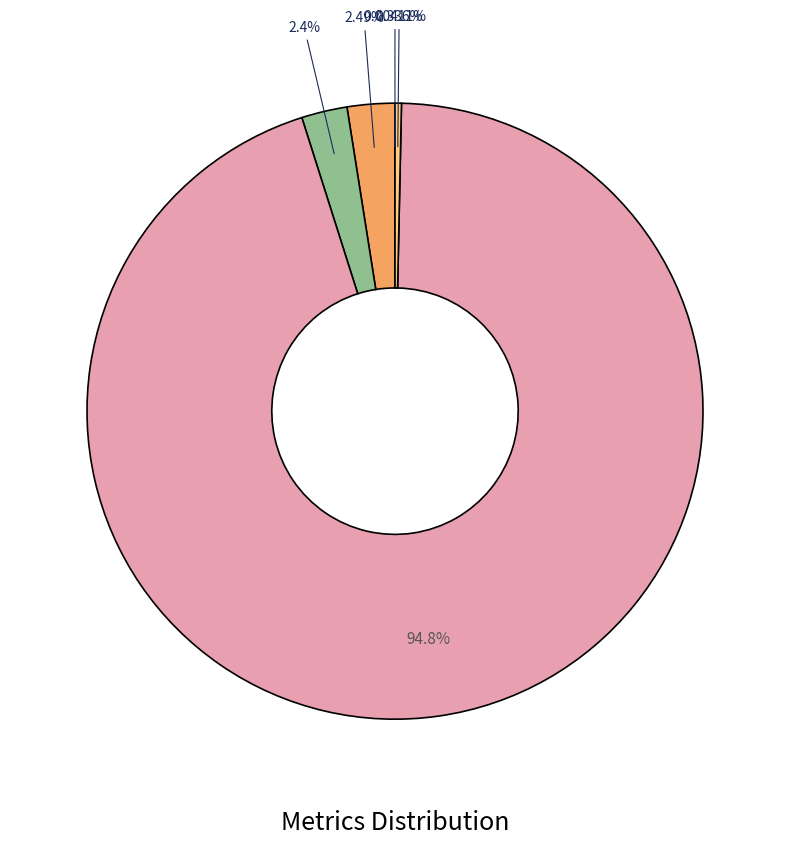

Does any single category account for the majority?

Yes